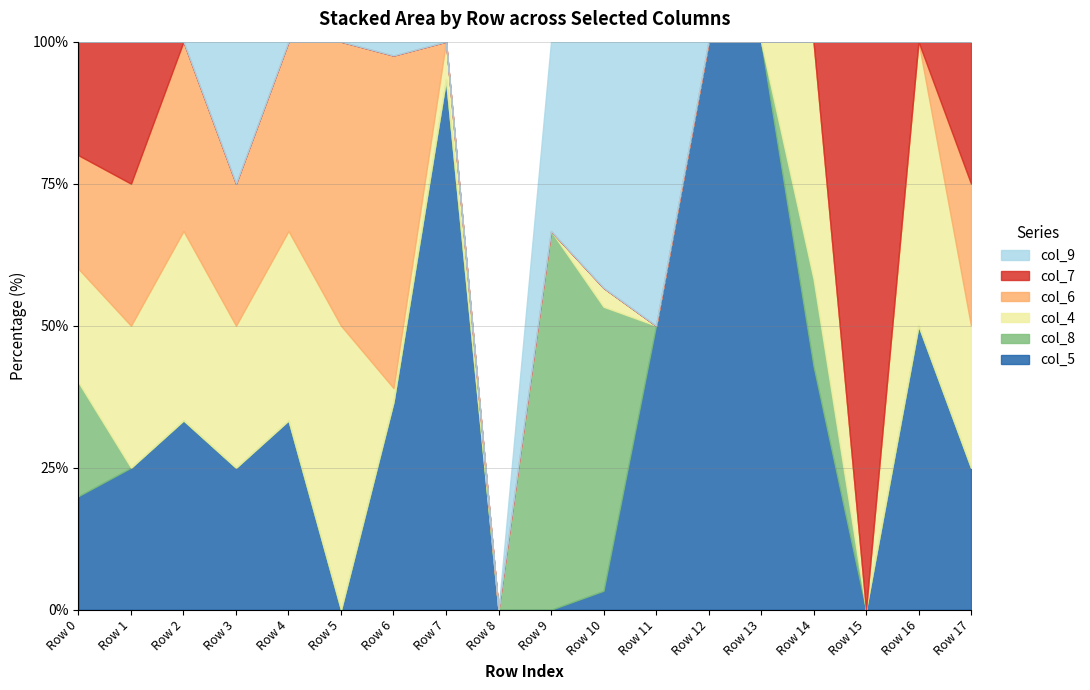

List the series in order of their peak value, lowest first.

col_9, col_8, col_6, col_7, col_4, col_5